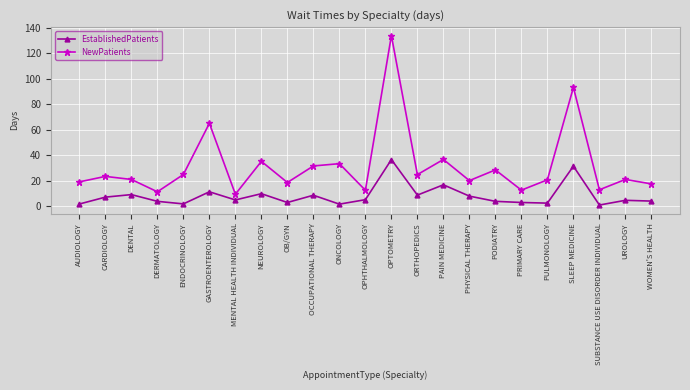

Rank the series at OPHTHALMOLOGY from highest to lowest value.

NewPatients, EstablishedPatients